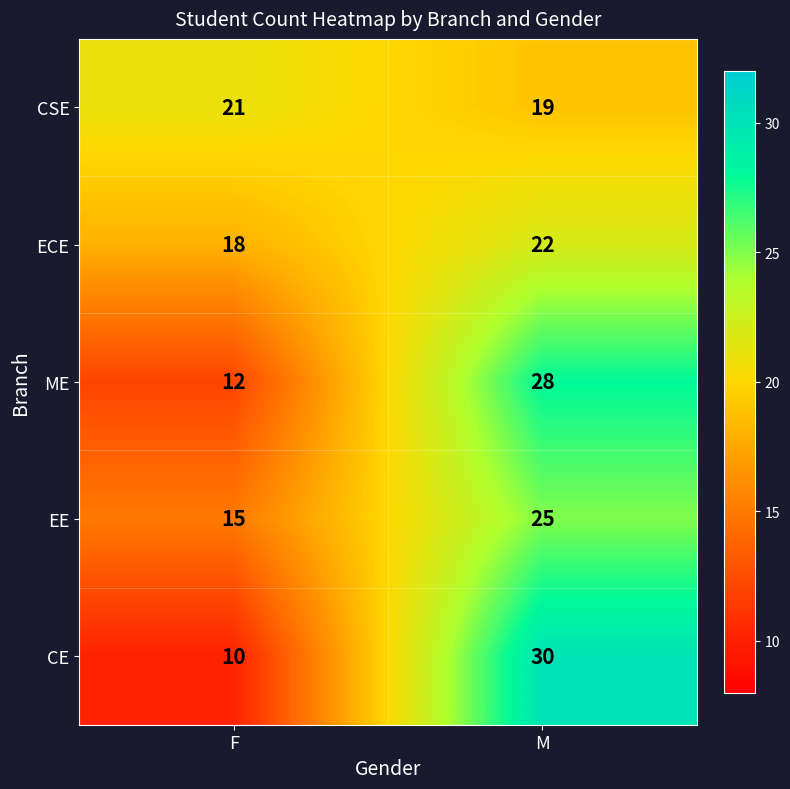

What is the average value of the CE series?

20